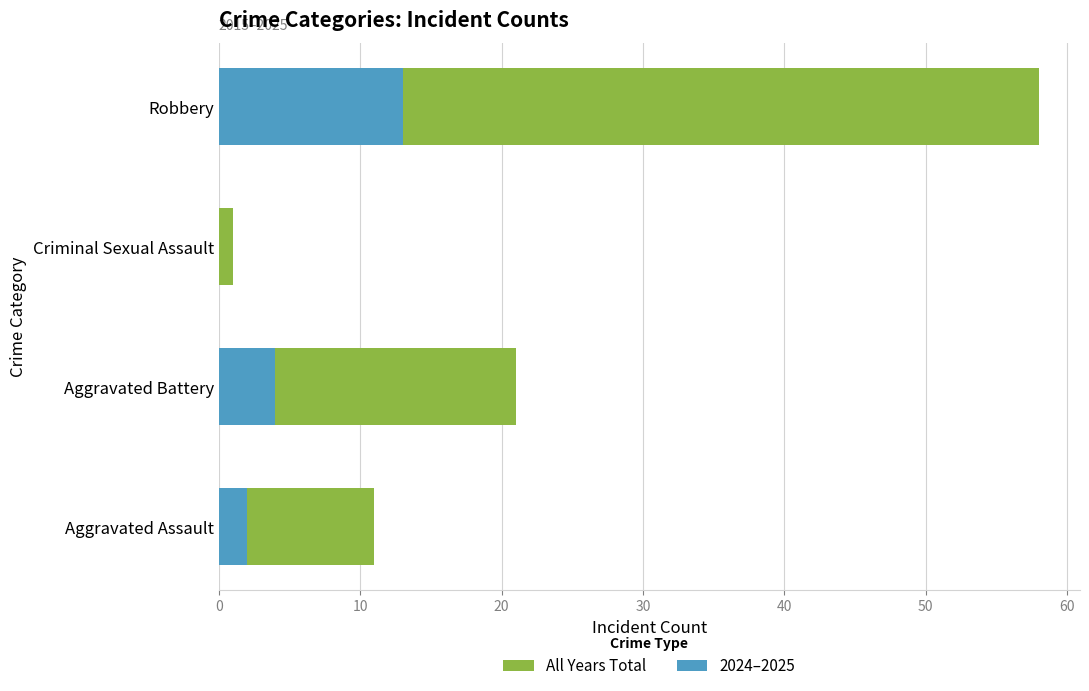

Count the 2024–2025 values in the range 2 to 13.

3